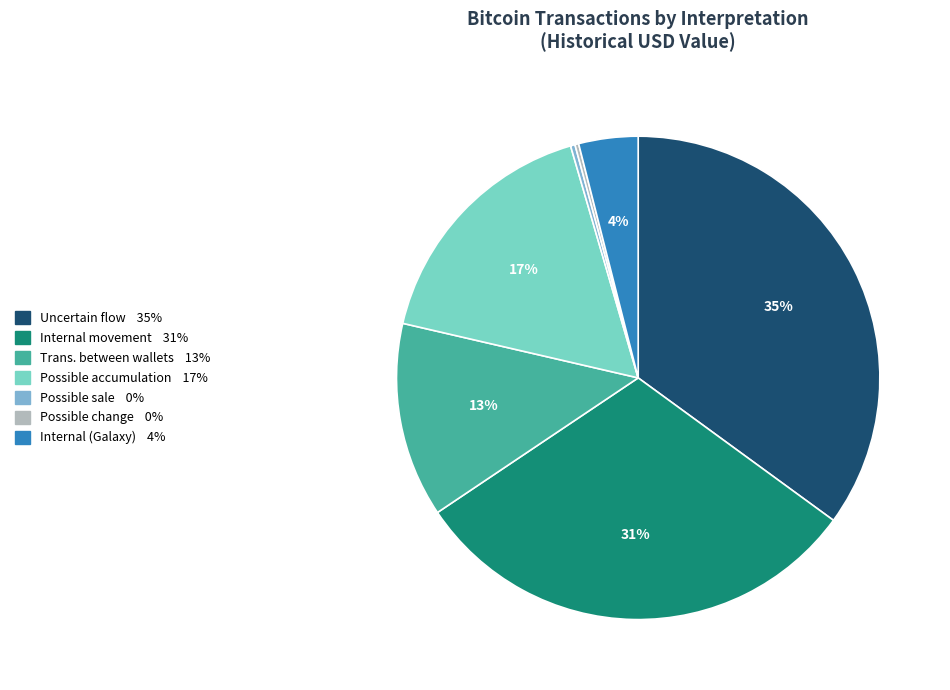

To the nearest percent, what is the average slice percentage?

14%